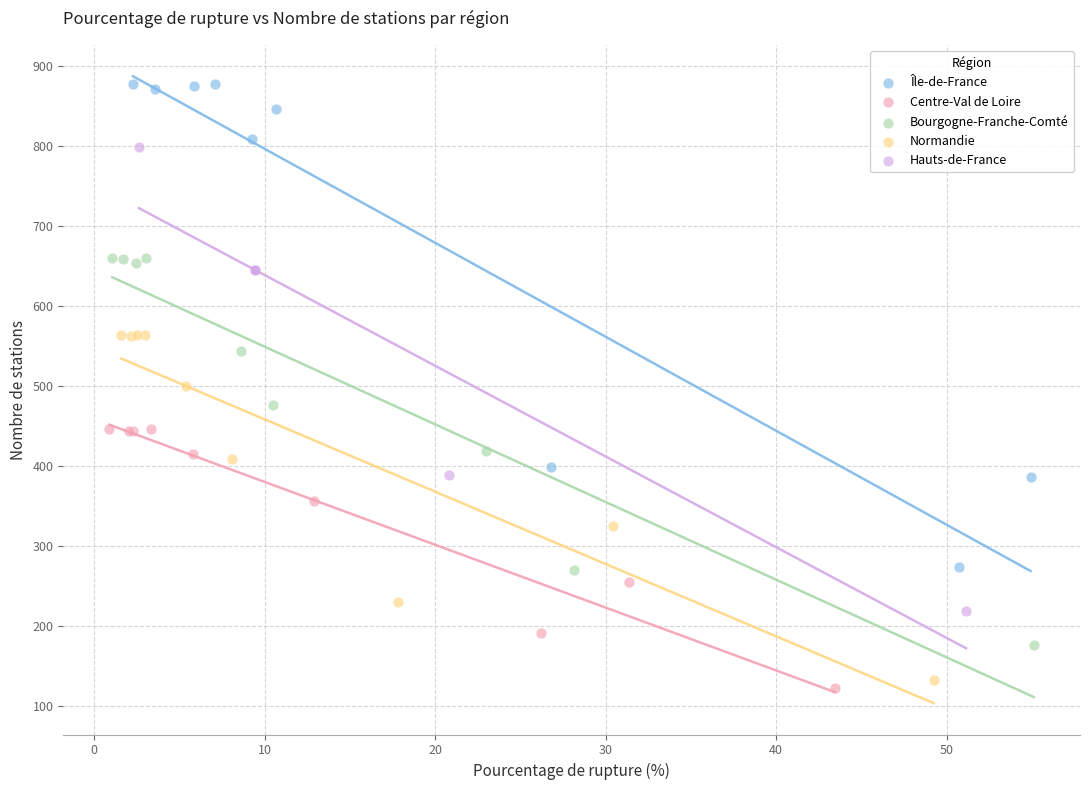

Which series contains the highest Y value?

Île-de-France